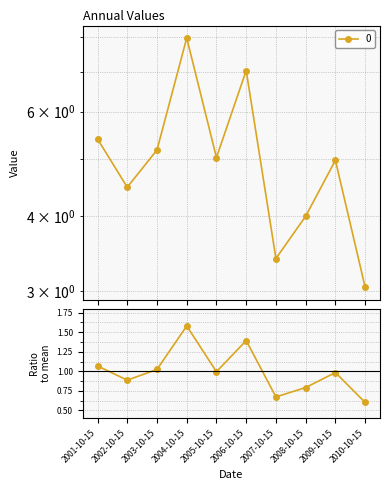

Where is the first local maximum?

2004-10-15